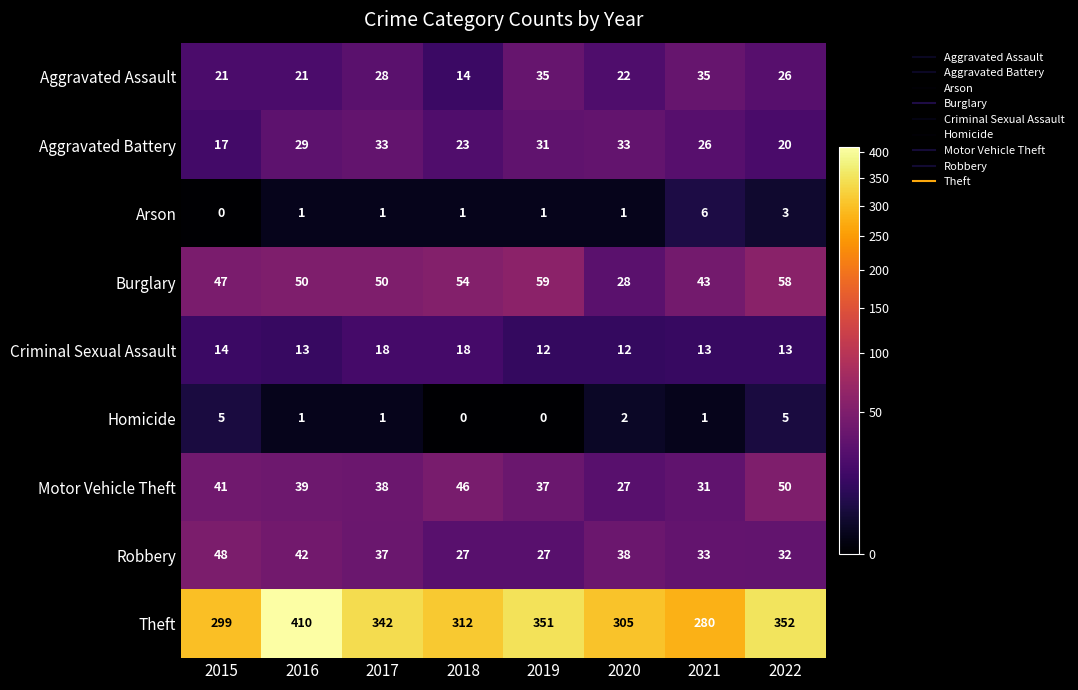

What is the approximate value of Motor Vehicle Theft at 2019, to the nearest 10?

40